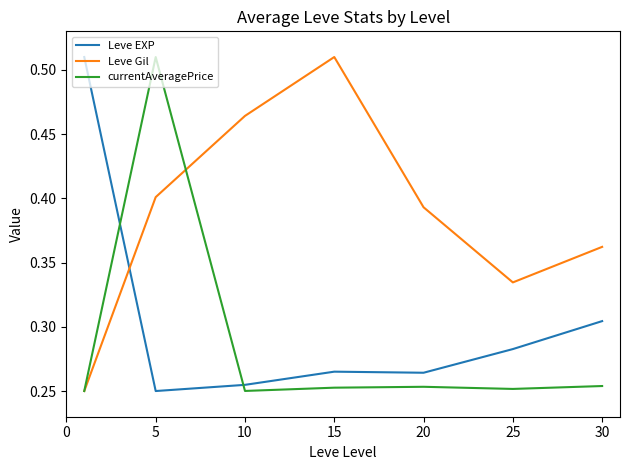

Does the chart display data point markers on the line(s)?

No